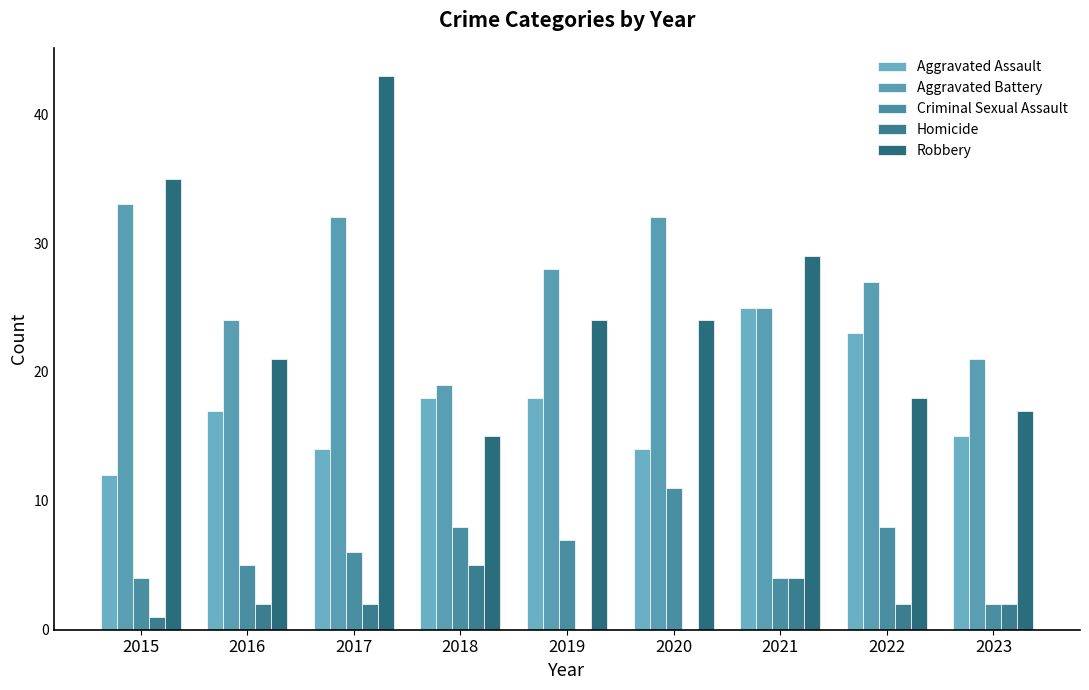

How many groups of bars are there?

9